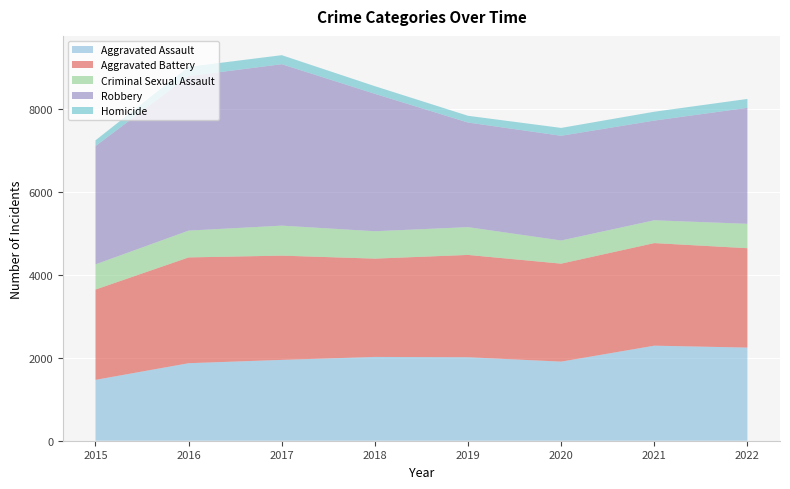

Reading right to left, what are all the values shown in this chart?

Aggravated Assault: 2243	2289	1905	2011	2018	1947	1867	1466
Aggravated Battery: 2394	2471	2360	2464	2368	2511	2548	2175
Criminal Sexual Assault: 587	549	557	669	659	722	645	606
Robbery: 2794	2402	2523	2520	3310	3889	3722	2851
Homicide: 214	213	189	162	184	217	223	137